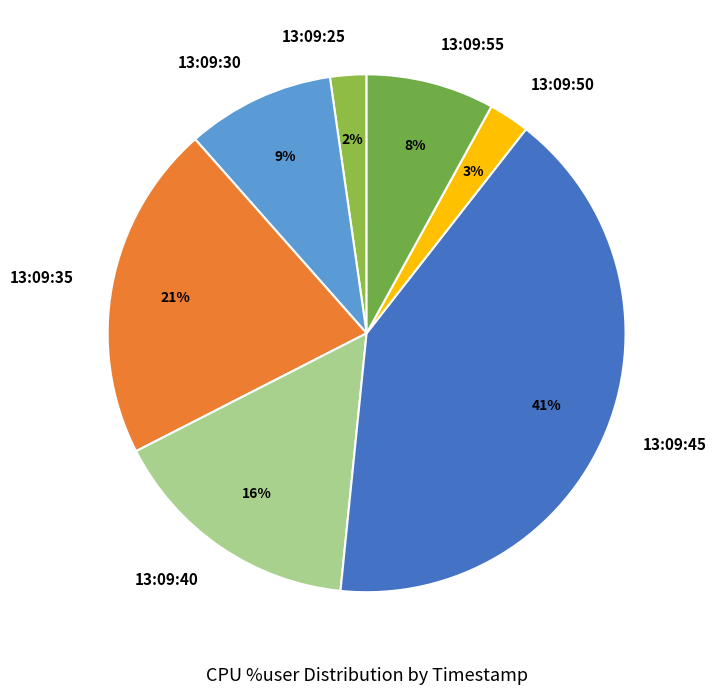

Do 13:09:40 and 13:09:25 together represent more than half of the pie?

No